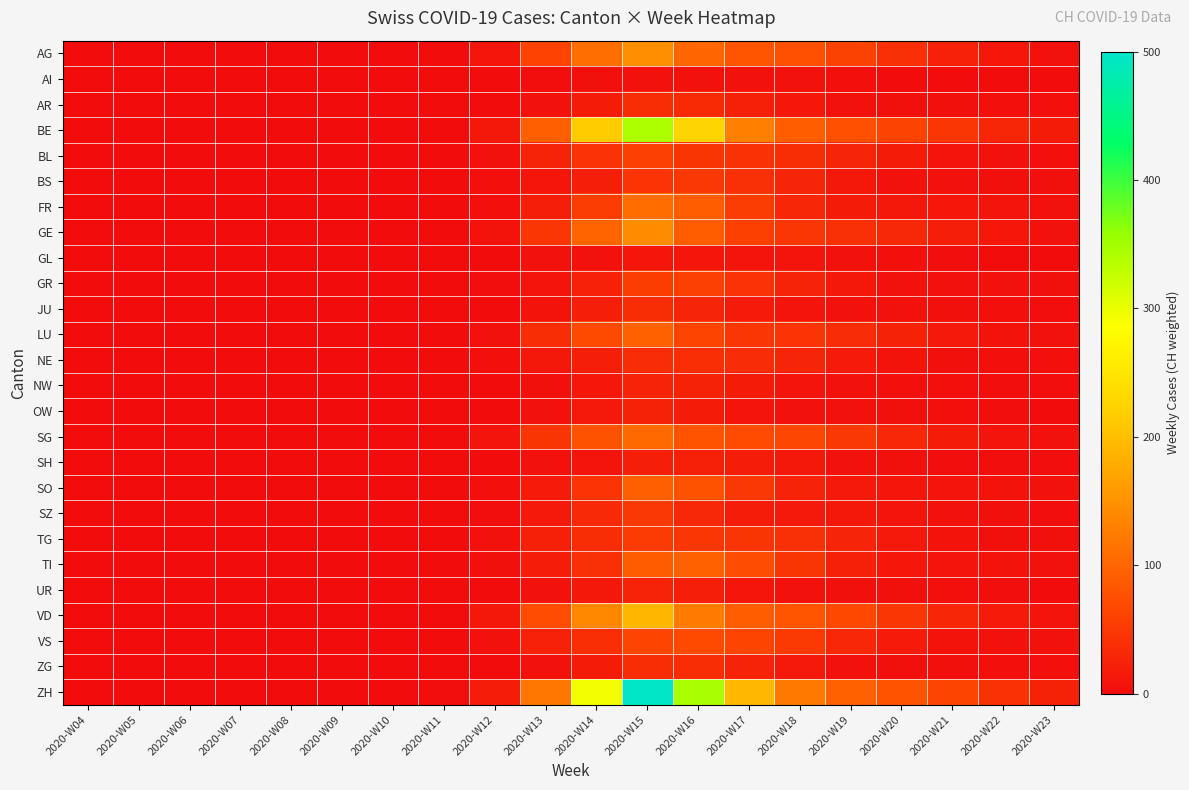

Reading left to right, extract all data points from this chart.

AG: 2020-W04=0	2020-W05=0	2020-W06=0	2020-W07=0	2020-W08=0	2020-W09=0	2020-W10=0	2020-W11=1	2020-W12=11	2020-W13=61	2020-W14=110	2020-W15=146	2020-W16=101	2020-W17=81	2020-W18=75	2020-W19=60	2020-W20=40	2020-W21=24	2020-W22=12	2020-W23=7
AI: 2020-W04=0	2020-W05=0	2020-W06=0	2020-W07=0	2020-W08=0	2020-W09=0	2020-W10=0	2020-W11=0	2020-W12=1	2020-W13=2	2020-W14=4	2020-W15=7	2020-W16=7	2020-W17=7	2020-W18=5	2020-W19=3	2020-W20=1	2020-W21=1	2020-W22=1	2020-W23=1
AR: 2020-W04=0	2020-W05=0	2020-W06=0	2020-W07=0	2020-W08=0	2020-W09=0	2020-W10=0	2020-W11=0	2020-W12=1	2020-W13=6	2020-W14=17	2020-W15=38	2020-W16=34	2020-W17=23	2020-W18=12	2020-W19=6	2020-W20=4	2020-W21=4	2020-W22=3	2020-W23=3
BE: 2020-W04=0	2020-W05=0	2020-W06=0	2020-W07=0	2020-W08=0	2020-W09=0	2020-W10=0	2020-W11=1	2020-W12=14	2020-W13=93	2020-W14=214	2020-W15=342	2020-W16=228	2020-W17=130	2020-W18=91	2020-W19=75	2020-W20=62	2020-W21=47	2020-W22=29	2020-W23=17
BL: 2020-W04=0	2020-W05=0	2020-W06=0	2020-W07=0	2020-W08=0	2020-W09=0	2020-W10=0	2020-W11=1	2020-W12=5	2020-W13=26	2020-W14=43	2020-W15=57	2020-W16=46	2020-W17=42	2020-W18=38	2020-W19=28	2020-W20=17	2020-W21=9	2020-W22=5	2020-W23=3
BS: 2020-W04=0	2020-W05=0	2020-W06=0	2020-W07=0	2020-W08=0	2020-W09=0	2020-W10=0	2020-W11=0	2020-W12=3	2020-W13=11	2020-W14=21	2020-W15=45	2020-W16=49	2020-W17=41	2020-W18=28	2020-W19=14	2020-W20=7	2020-W21=5	2020-W22=4	2020-W23=4
FR: 2020-W04=0	2020-W05=0	2020-W06=0	2020-W07=0	2020-W08=0	2020-W09=0	2020-W10=0	2020-W11=0	2020-W12=3	2020-W13=20	2020-W14=54	2020-W15=109	2020-W16=90	2020-W17=54	2020-W18=29	2020-W19=17	2020-W20=13	2020-W21=12	2020-W22=9	2020-W23=7
GE: 2020-W04=0	2020-W05=0	2020-W06=0	2020-W07=0	2020-W08=0	2020-W09=0	2020-W10=0	2020-W11=1	2020-W12=8	2020-W13=47	2020-W14=98	2020-W15=142	2020-W16=91	2020-W17=58	2020-W18=48	2020-W19=41	2020-W20=32	2020-W21=21	2020-W22=12	2020-W23=7
GL: 2020-W04=0	2020-W05=0	2020-W06=0	2020-W07=0	2020-W08=0	2020-W09=0	2020-W10=0	2020-W11=0	2020-W12=1	2020-W13=5	2020-W14=7	2020-W15=11	2020-W16=11	2020-W17=10	2020-W18=9	2020-W19=6	2020-W20=3	2020-W21=2	2020-W22=1	2020-W23=1
GR: 2020-W04=0	2020-W05=0	2020-W06=0	2020-W07=0	2020-W08=0	2020-W09=0	2020-W10=0	2020-W11=0	2020-W12=2	2020-W13=10	2020-W14=24	2020-W15=55	2020-W16=57	2020-W17=43	2020-W18=26	2020-W19=13	2020-W20=7	2020-W21=5	2020-W22=5	2020-W23=4
JU: 2020-W04=0	2020-W05=0	2020-W06=0	2020-W07=0	2020-W08=0	2020-W09=0	2020-W10=0	2020-W11=0	2020-W12=1	2020-W13=8	2020-W14=21	2020-W15=38	2020-W16=28	2020-W17=16	2020-W18=9	2020-W19=6	2020-W20=5	2020-W21=4	2020-W22=3	2020-W23=2
LU: 2020-W04=0	2020-W05=0	2020-W06=0	2020-W07=0	2020-W08=0	2020-W09=0	2020-W10=0	2020-W11=1	2020-W12=7	2020-W13=38	2020-W14=70	2020-W15=95	2020-W16=64	2020-W17=48	2020-W18=44	2020-W19=36	2020-W20=25	2020-W21=15	2020-W22=8	2020-W23=5
NE: 2020-W04=0	2020-W05=0	2020-W06=0	2020-W07=0	2020-W08=0	2020-W09=0	2020-W10=0	2020-W11=0	2020-W12=3	2020-W13=13	2020-W14=21	2020-W15=36	2020-W16=39	2020-W17=36	2020-W18=28	2020-W19=16	2020-W20=8	2020-W21=4	2020-W22=3	2020-W23=3
NW: 2020-W04=0	2020-W05=0	2020-W06=0	2020-W07=0	2020-W08=0	2020-W09=0	2020-W10=0	2020-W11=0	2020-W12=1	2020-W13=4	2020-W14=12	2020-W15=26	2020-W16=25	2020-W17=17	2020-W18=9	2020-W19=5	2020-W20=3	2020-W21=3	2020-W22=2	2020-W23=2
OW: 2020-W04=0	2020-W05=0	2020-W06=0	2020-W07=0	2020-W08=0	2020-W09=0	2020-W10=0	2020-W11=0	2020-W12=1	2020-W13=6	2020-W14=15	2020-W15=25	2020-W16=17	2020-W17=9	2020-W18=6	2020-W19=5	2020-W20=4	2020-W21=3	2020-W22=2	2020-W23=1
SG: 2020-W04=0	2020-W05=0	2020-W06=0	2020-W07=0	2020-W08=0	2020-W09=0	2020-W10=0	2020-W11=1	2020-W12=9	2020-W13=46	2020-W14=79	2020-W15=104	2020-W16=80	2020-W17=71	2020-W18=65	2020-W19=49	2020-W20=31	2020-W21=17	2020-W22=9	2020-W23=6
SH: 2020-W04=0	2020-W05=0	2020-W06=0	2020-W07=0	2020-W08=0	2020-W09=0	2020-W10=0	2020-W11=0	2020-W12=1	2020-W13=5	2020-W14=10	2020-W15=20	2020-W16=23	2020-W17=19	2020-W18=14	2020-W19=7	2020-W20=4	2020-W21=2	2020-W22=2	2020-W23=2
SO: 2020-W04=0	2020-W05=0	2020-W06=0	2020-W07=0	2020-W08=0	2020-W09=0	2020-W10=0	2020-W11=0	2020-W12=3	2020-W13=16	2020-W14=45	2020-W15=93	2020-W16=79	2020-W17=49	2020-W18=26	2020-W19=15	2020-W20=11	2020-W21=10	2020-W22=8	2020-W23=6
SZ: 2020-W04=0	2020-W05=0	2020-W06=0	2020-W07=0	2020-W08=0	2020-W09=0	2020-W10=0	2020-W11=0	2020-W12=2	2020-W13=15	2020-W14=33	2020-W15=49	2020-W16=32	2020-W17=19	2020-W18=15	2020-W19=13	2020-W20=10	2020-W21=7	2020-W22=4	2020-W23=2
TG: 2020-W04=0	2020-W05=0	2020-W06=0	2020-W07=0	2020-W08=0	2020-W09=0	2020-W10=0	2020-W11=1	2020-W12=5	2020-W13=23	2020-W14=37	2020-W15=52	2020-W16=48	2020-W17=46	2020-W18=40	2020-W19=27	2020-W20=15	2020-W21=8	2020-W22=4	2020-W23=4
TI: 2020-W04=0	2020-W05=0	2020-W06=0	2020-W07=0	2020-W08=0	2020-W09=0	2020-W10=0	2020-W11=1	2020-W12=4	2020-W13=18	2020-W14=40	2020-W15=89	2020-W16=95	2020-W17=73	2020-W18=46	2020-W19=23	2020-W20=12	2020-W21=9	2020-W22=8	2020-W23=7
UR: 2020-W04=0	2020-W05=0	2020-W06=0	2020-W07=0	2020-W08=0	2020-W09=0	2020-W10=0	2020-W11=0	2020-W12=1	2020-W13=5	2020-W14=14	2020-W15=26	2020-W16=20	2020-W17=11	2020-W18=6	2020-W19=4	2020-W20=4	2020-W21=3	2020-W22=2	2020-W23=1
VD: 2020-W04=0	2020-W05=0	2020-W06=0	2020-W07=0	2020-W08=0	2020-W09=0	2020-W10=0	2020-W11=1	2020-W12=13	2020-W13=72	2020-W14=139	2020-W15=190	2020-W16=125	2020-W17=90	2020-W18=81	2020-W19=67	2020-W20=48	2020-W21=30	2020-W22=16	2020-W23=9
VS: 2020-W04=0	2020-W05=0	2020-W06=0	2020-W07=0	2020-W08=0	2020-W09=0	2020-W10=0	2020-W11=1	2020-W12=6	2020-W13=24	2020-W14=39	2020-W15=64	2020-W16=68	2020-W17=64	2020-W18=51	2020-W19=31	2020-W20=16	2020-W21=8	2020-W22=5	2020-W23=5
ZG: 2020-W04=0	2020-W05=0	2020-W06=0	2020-W07=0	2020-W08=0	2020-W09=0	2020-W10=0	2020-W11=0	2020-W12=1	2020-W13=7	2020-W14=17	2020-W15=38	2020-W16=37	2020-W17=26	2020-W18=15	2020-W19=7	2020-W20=4	2020-W21=4	2020-W22=3	2020-W23=3
ZH: 2020-W04=0	2020-W05=0	2020-W06=0	2020-W07=0	2020-W08=0	2020-W09=0	2020-W10=0	2020-W11=2	2020-W12=18	2020-W13=120	2020-W14=293	2020-W15=496	2020-W16=345	2020-W17=192	2020-W18=121	2020-W19=94	2020-W20=80	2020-W21=64	2020-W22=42	2020-W23=25